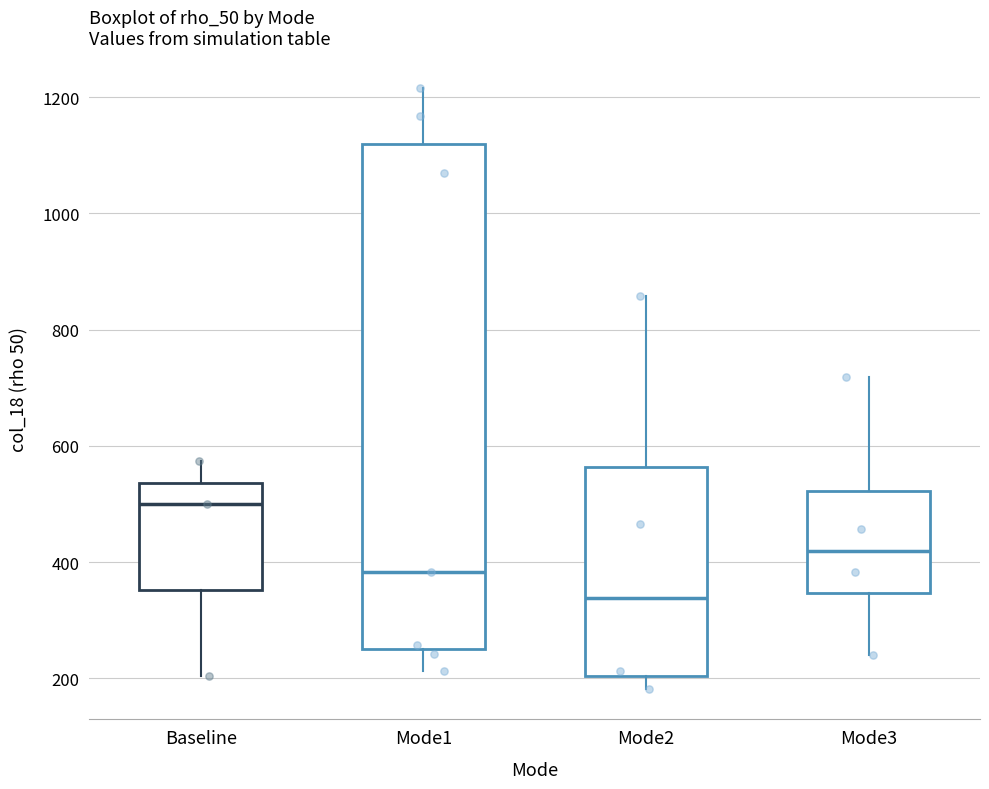

Where does the lower whisker of the box for Mode2 end on the y-axis? The values are not printed on the chart, so give them approximately, as read against the axis.

180